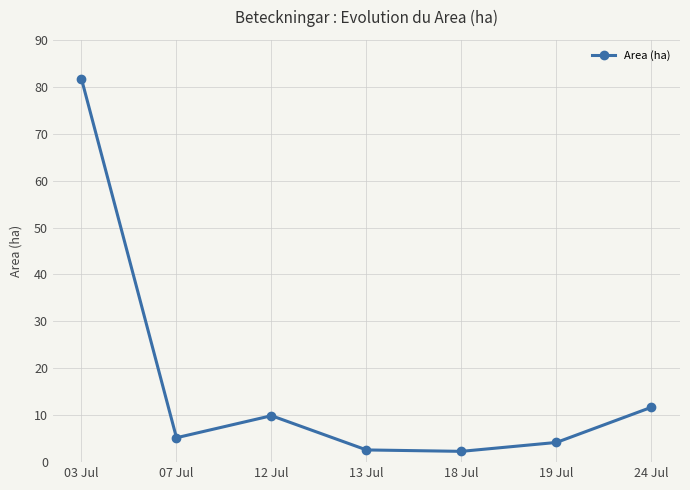

Count the number of values greater than 5.

4